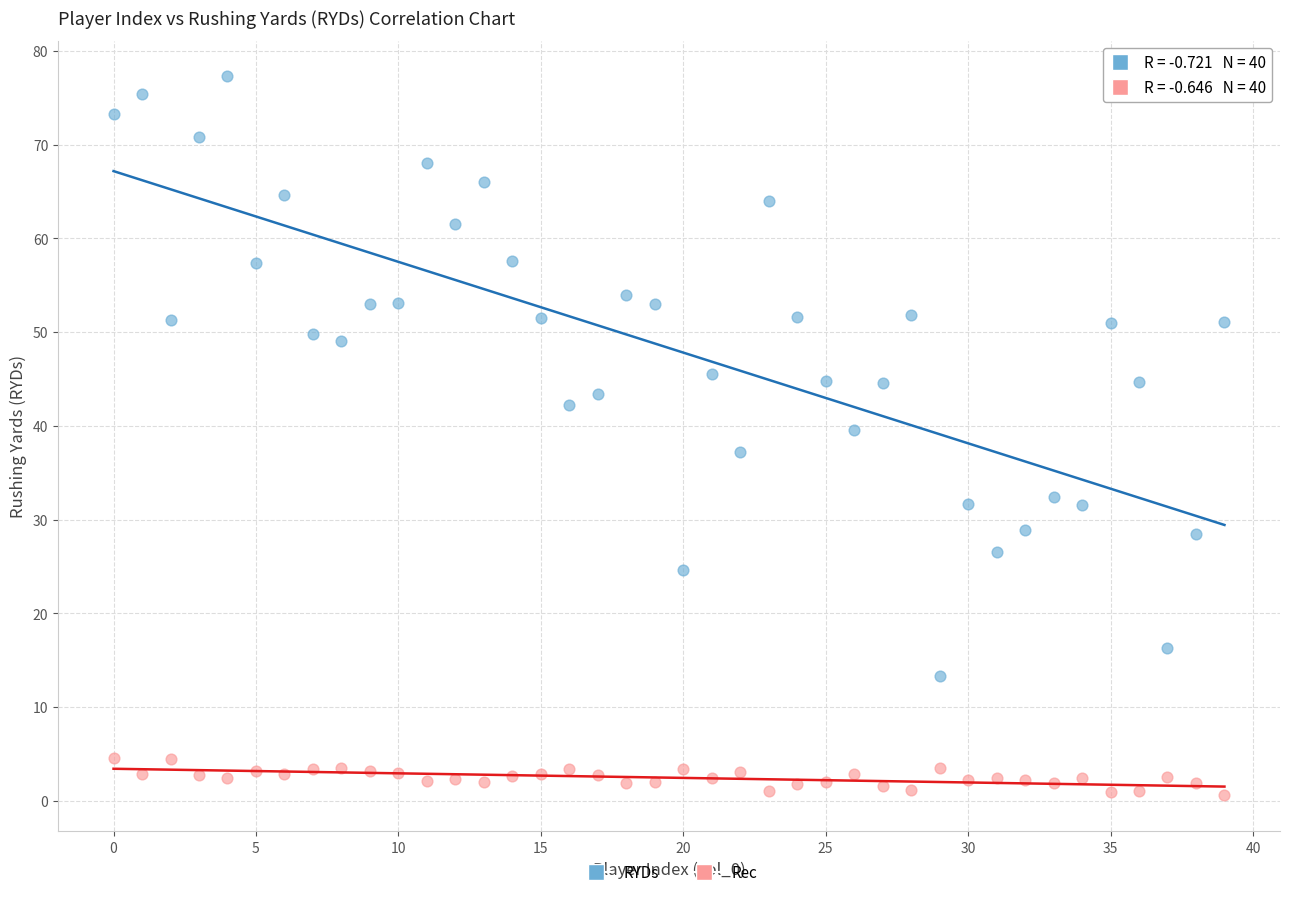

Which series has the largest Y range (max minus min)?

RYDs